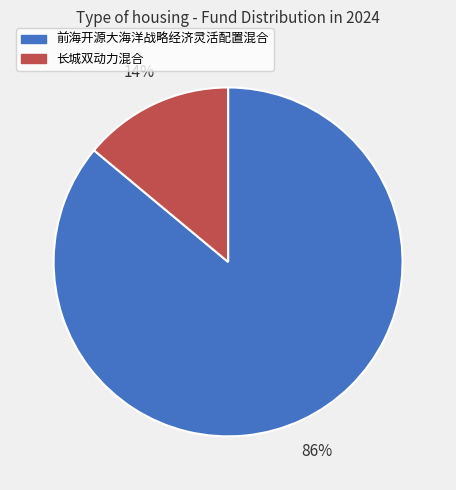

Which category has the smallest portion of the pie?

长城双动力混合